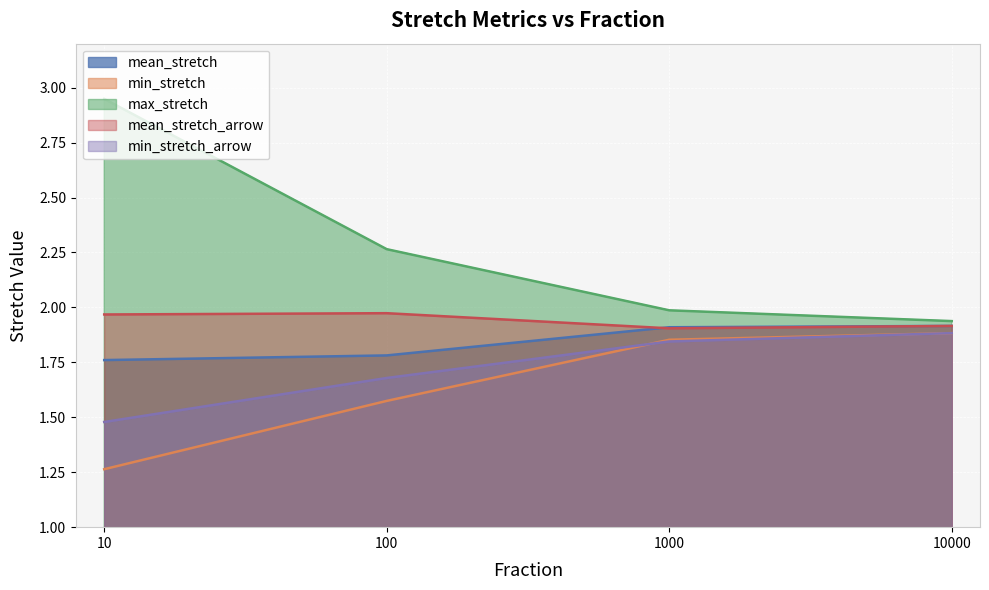

List the labels in order of min_stretch_arrow value, smallest first.

10, 100, 1000, 10000